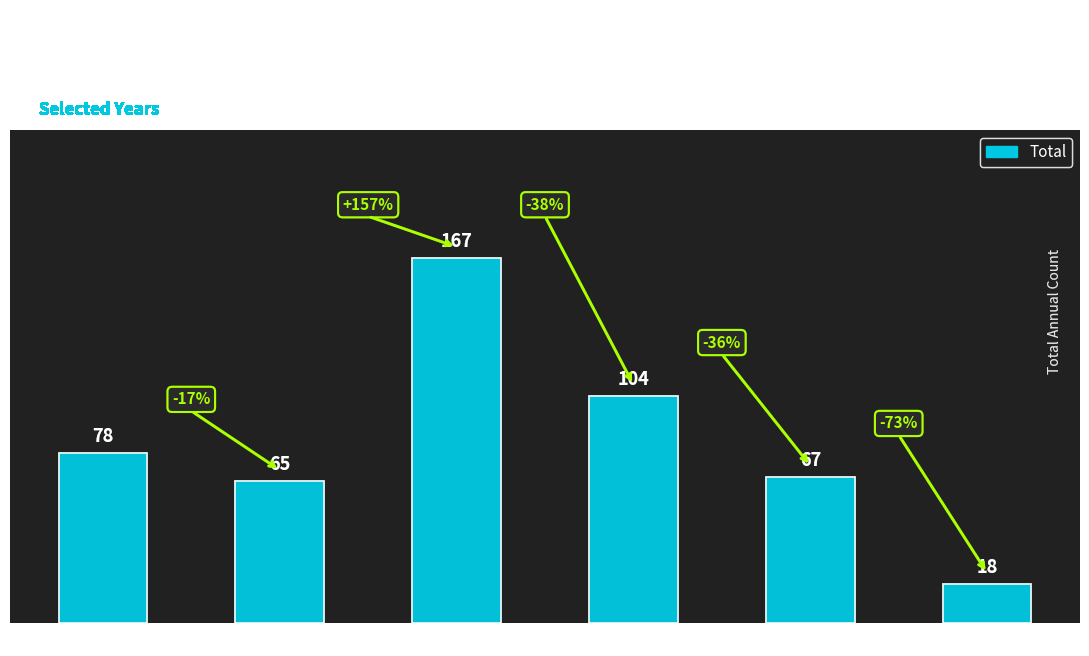

What is the average value?

83